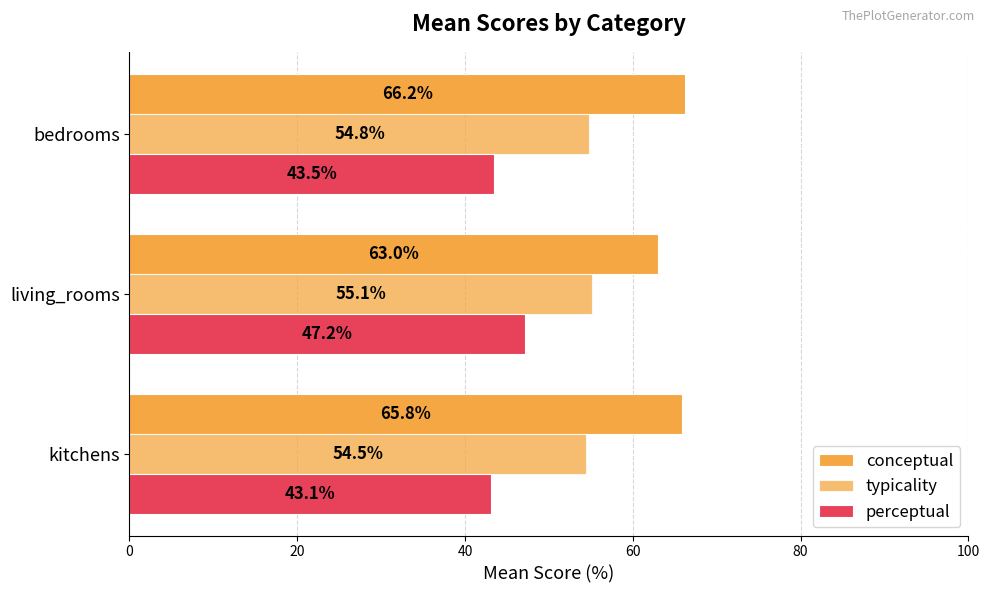

Count the number of categories in the chart.

3